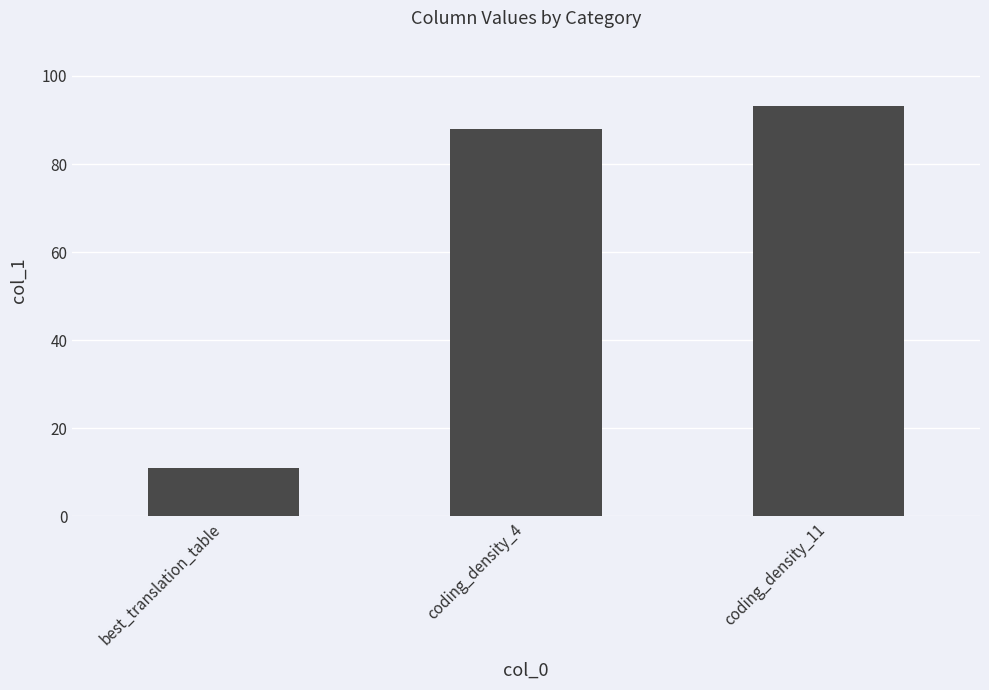

What is the difference between the values at coding_density_11 and coding_density_4?

5.1